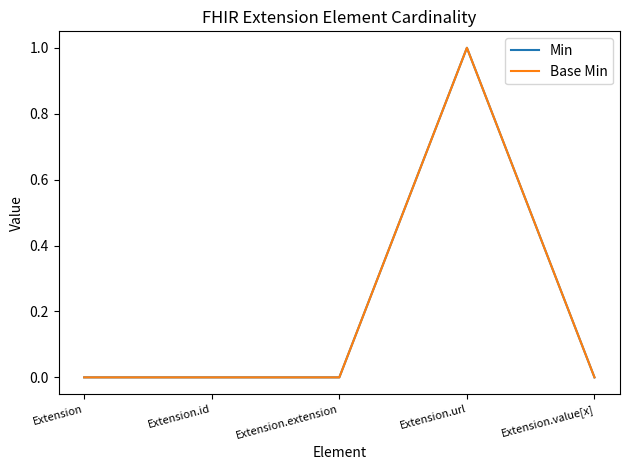

At which category is the sum across all series the highest?

Extension.url